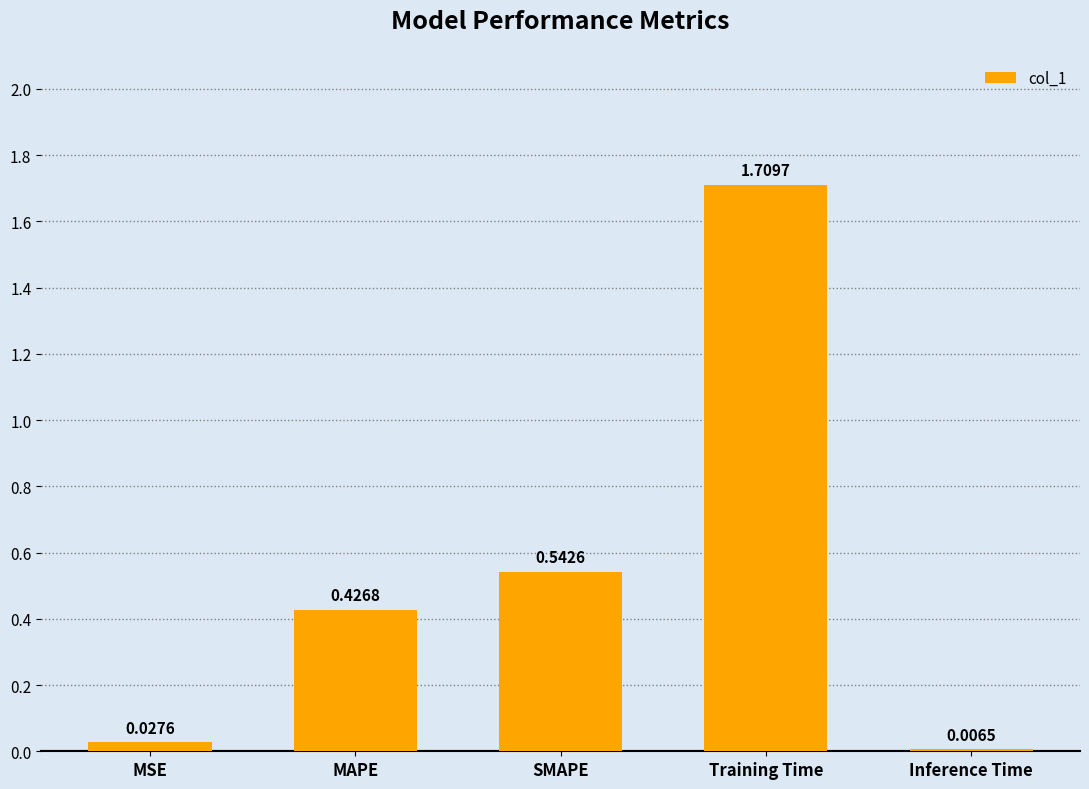

What is the change in value from MSE to MAPE?

+0.4